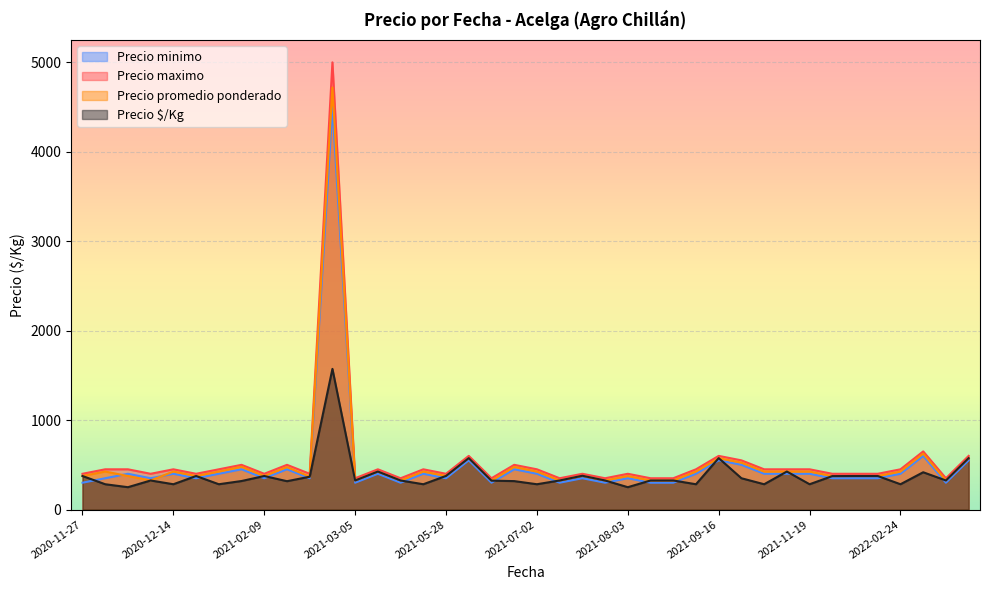

Is it true that Precio minimo equals 664 at 2021-04-26?

False